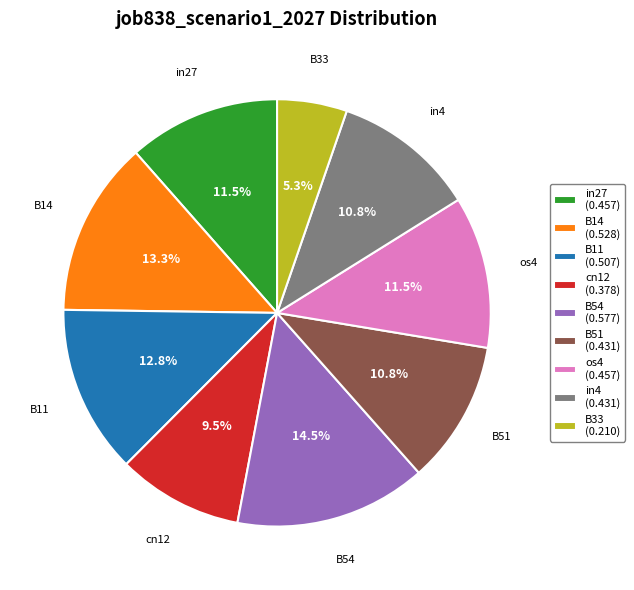

What portion of the pie excludes in27?

88.5%